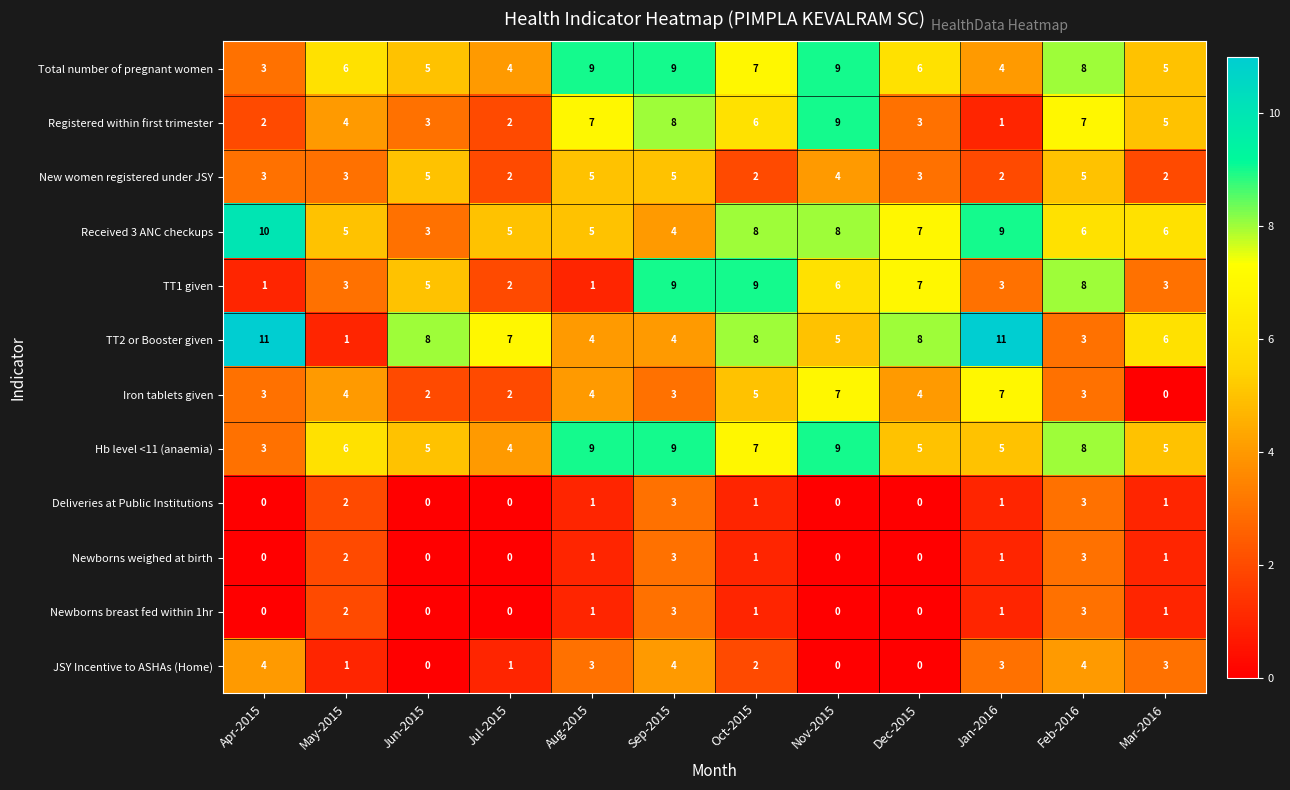

Is it true that Newborns breast fed within 1hr equals 1 at Apr-2015?

False